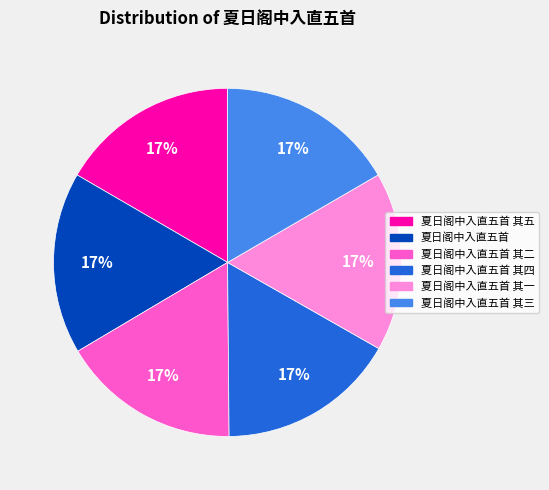

Is there any slice that represents more than half of the pie?

No